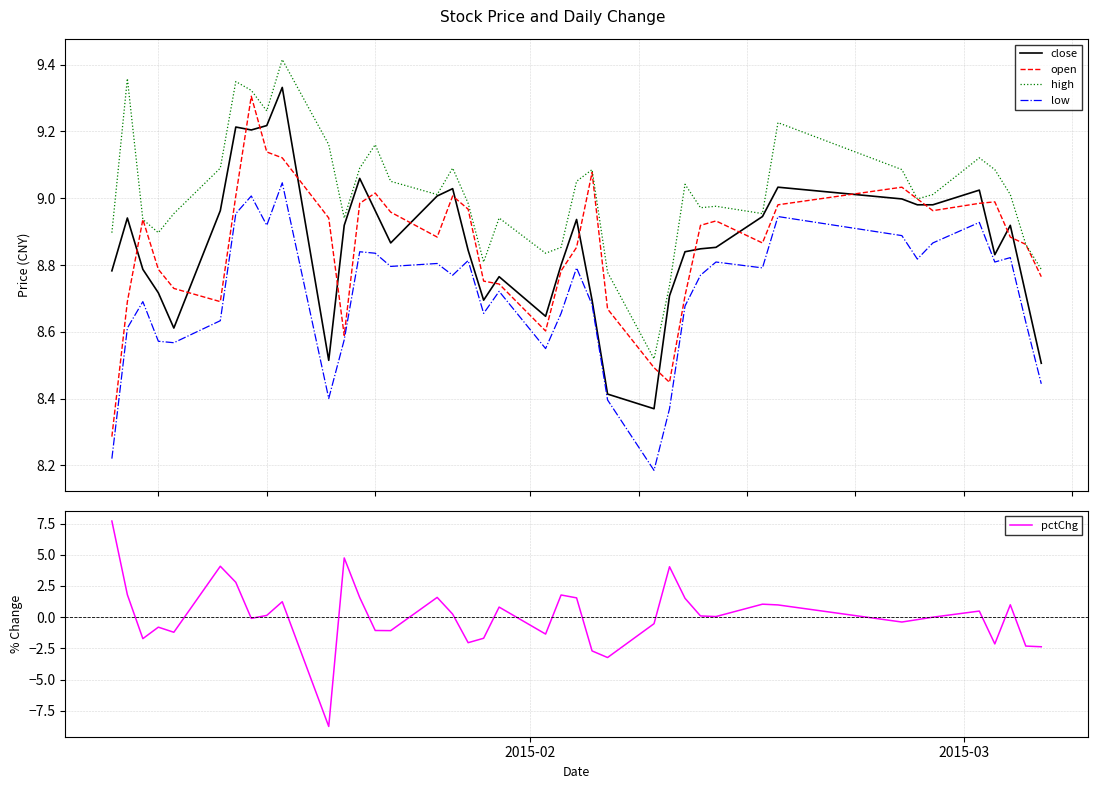

Does the chart display data point markers on the line(s)?

No